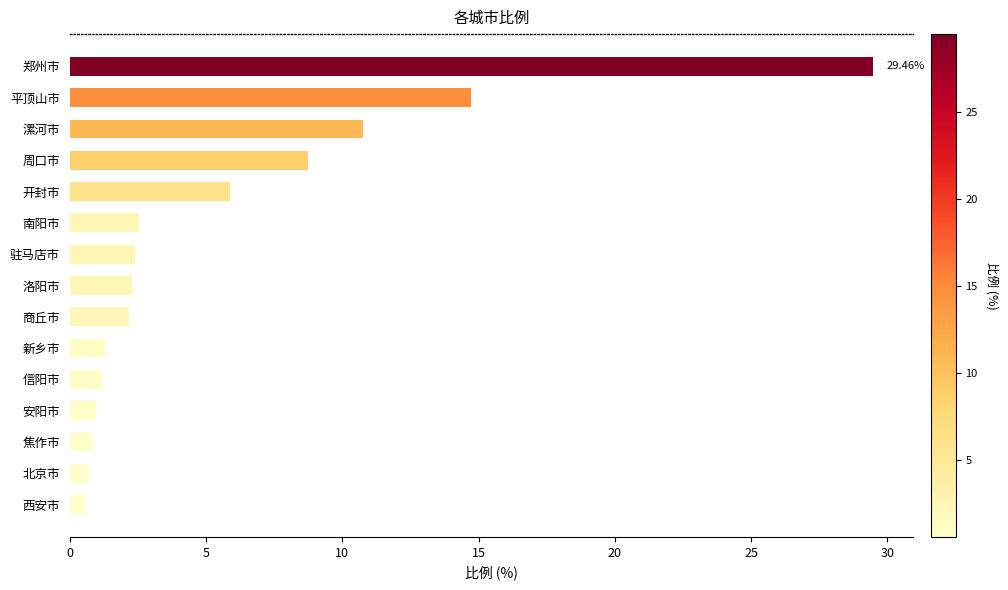

Which label corresponds to the largest value in the chart?

郑州市